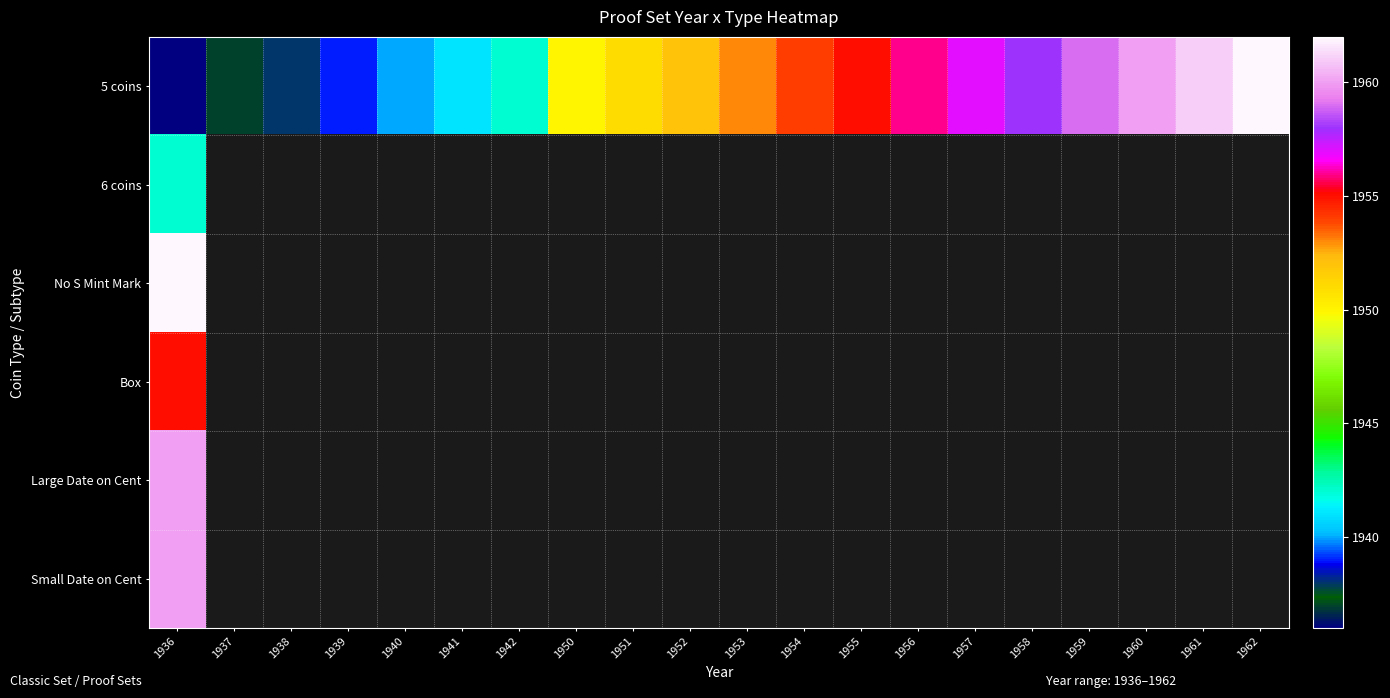

Which category has the highest value in the Box series?

1936